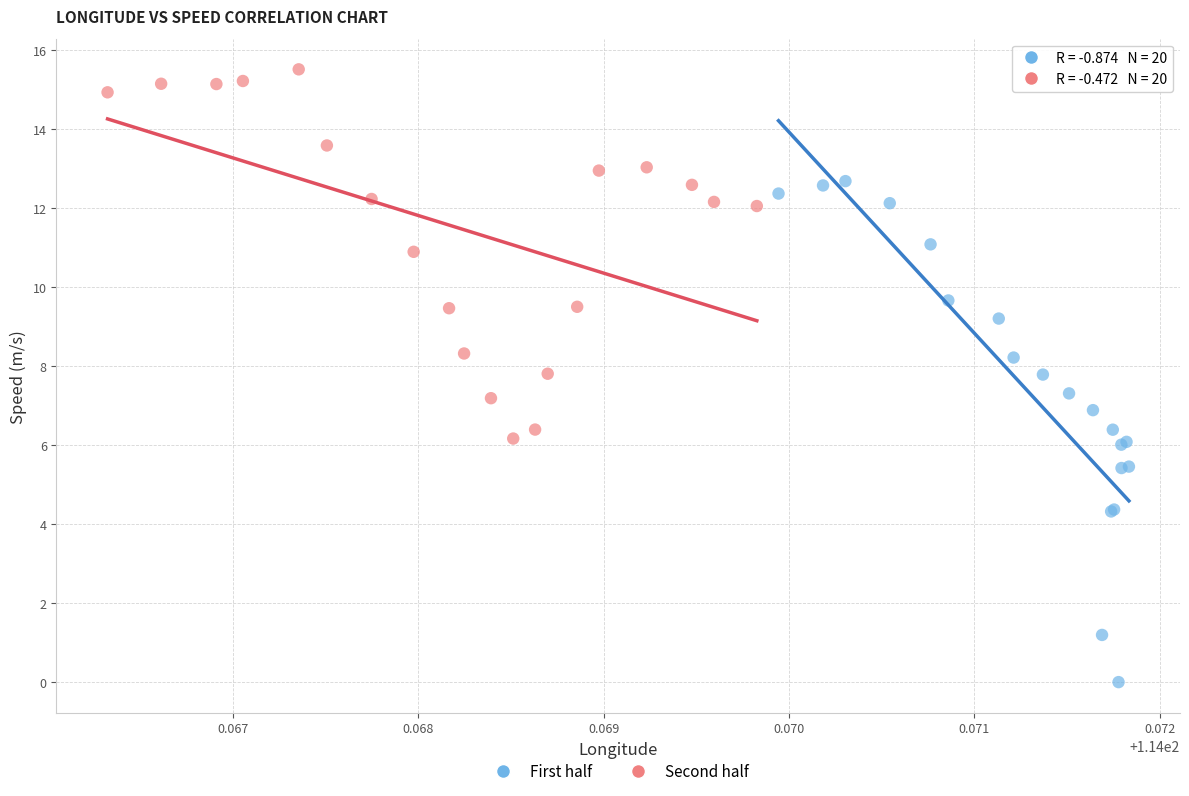

Which series contains the lowest Y value?

First half